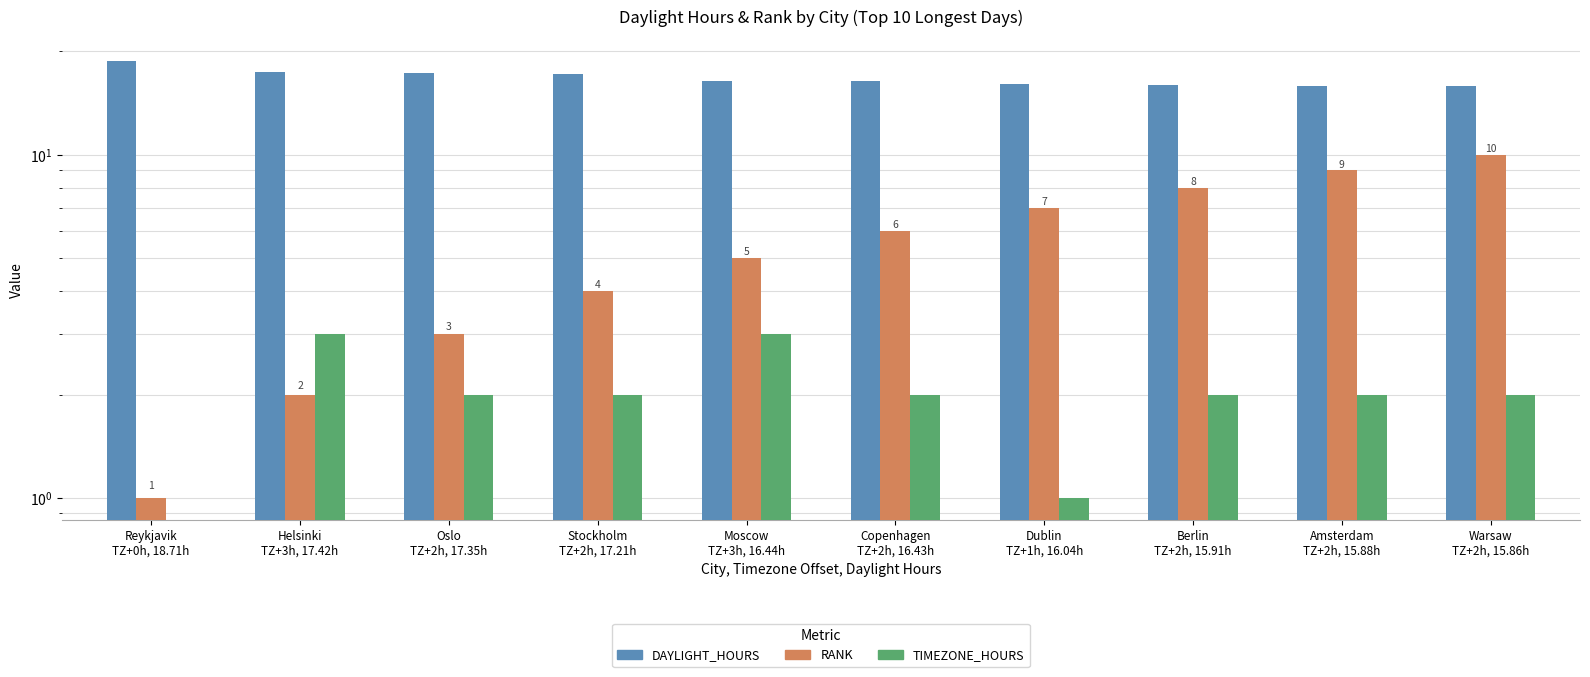

What is the difference between the TIMEZONE_HOURS values at Moscow
TZ+3h, 16.44h and Copenhagen
TZ+2h, 16.43h?

1.0